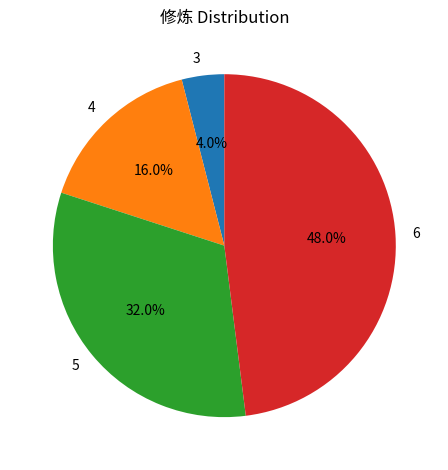

Combined, do 4 and 5 account for over 50%?

No